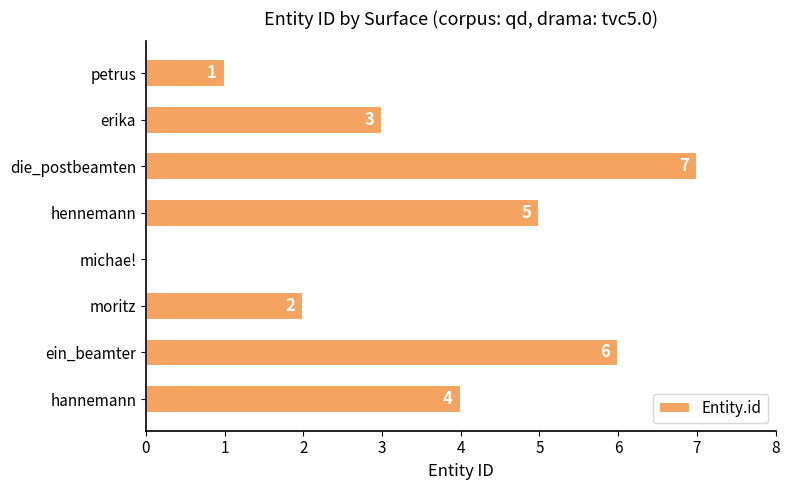

What is the sum of the values at ein_beamter and hannemann?

10